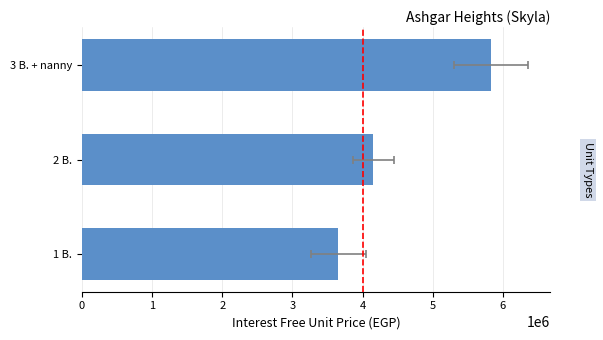

What is the difference between the maximum and second lowest values?

1677922.1